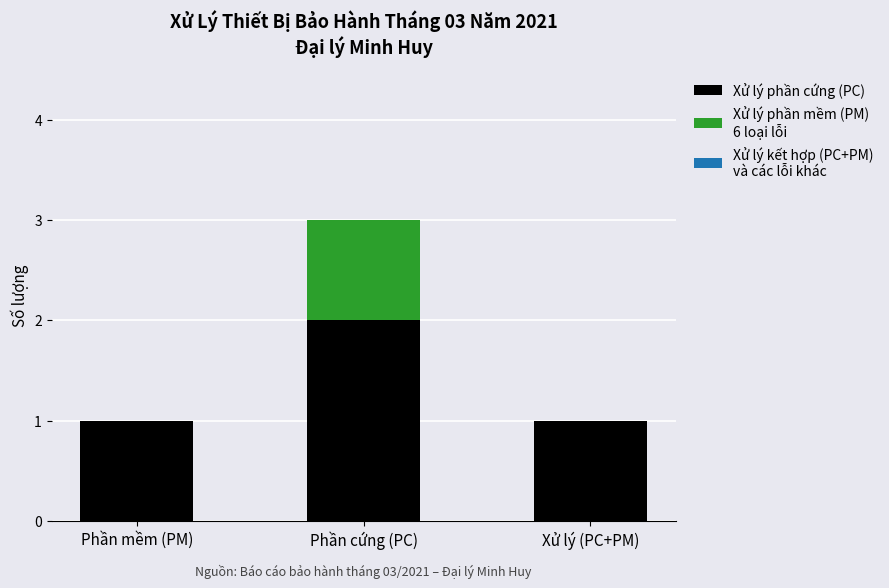

At which category is the sum across all series the highest?

Phần cứng (PC)